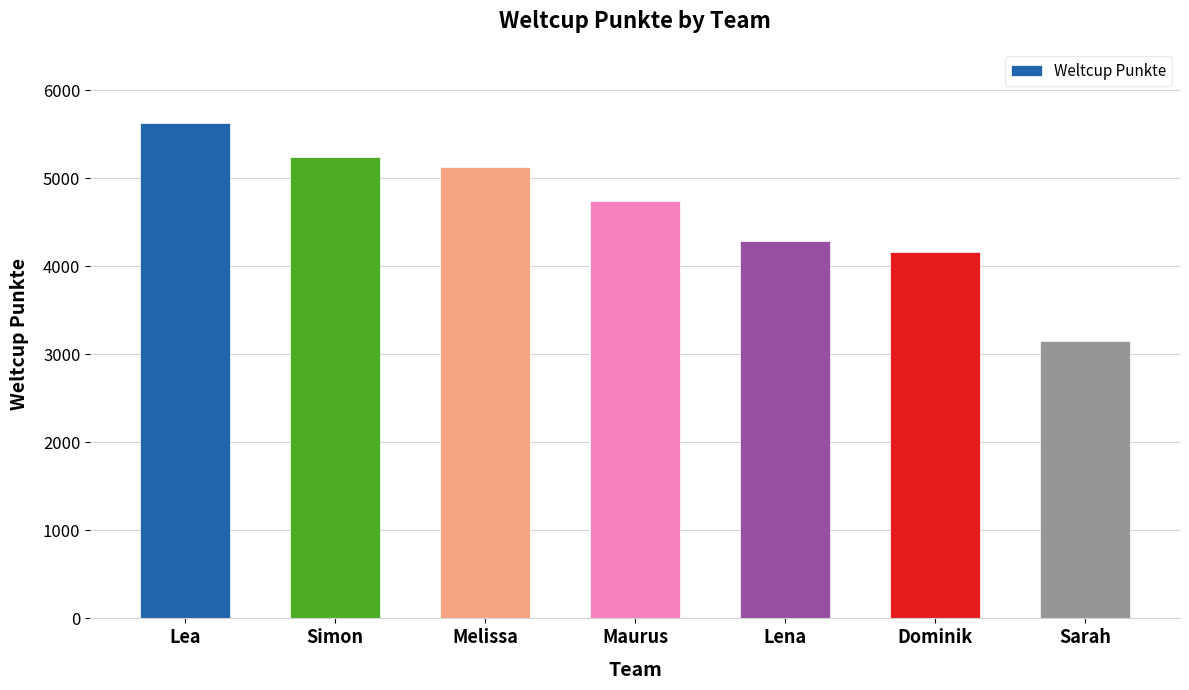

What position from the left is Lea?

1